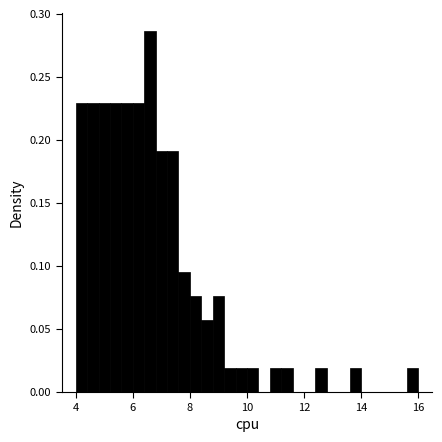

Around what value on the x-axis is the tallest bar? Give the approximate position of its centre, as read against the axis.

6.6